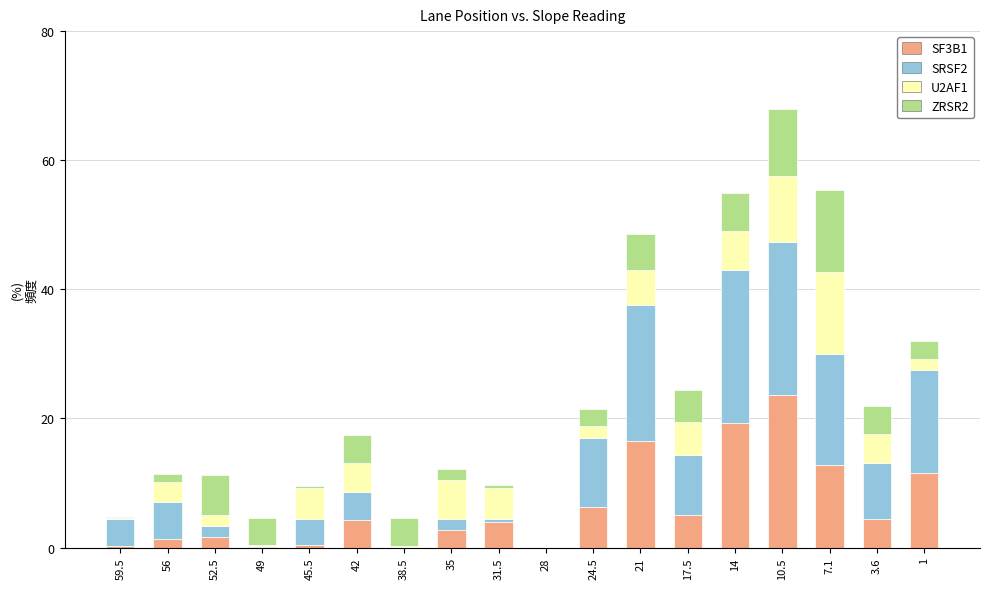

True or false: SF3B1 has a value of 0.3 at 45.5.

True